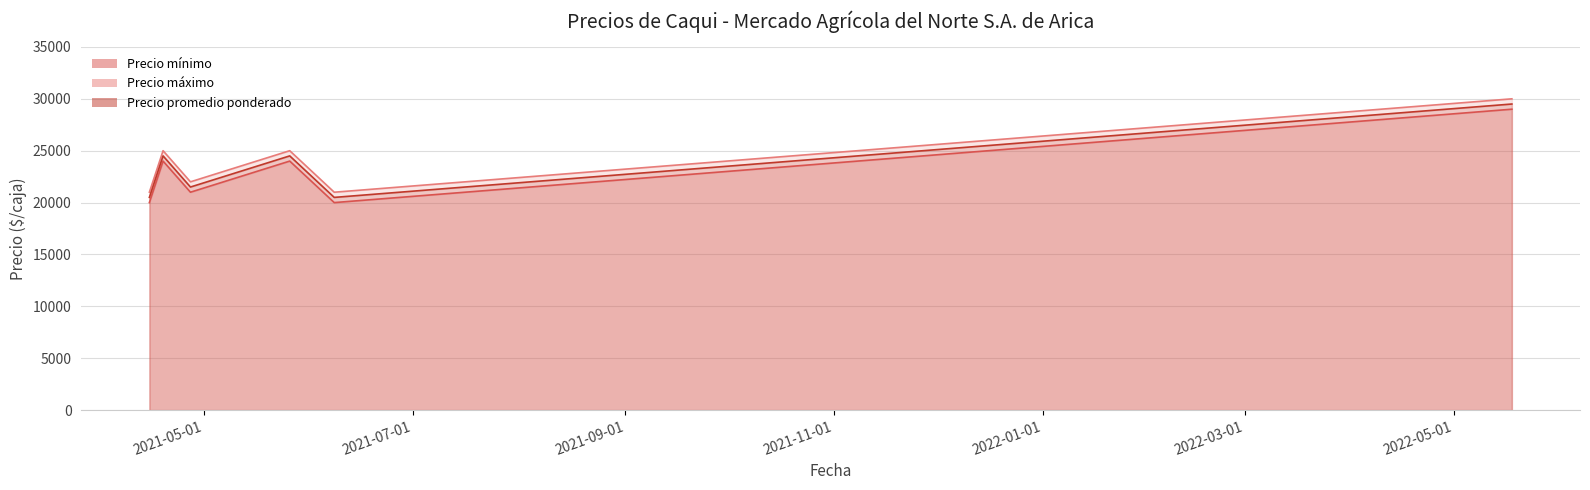

True or false: Precio promedio ponderado and Precio mínimo intersect in this chart.

False